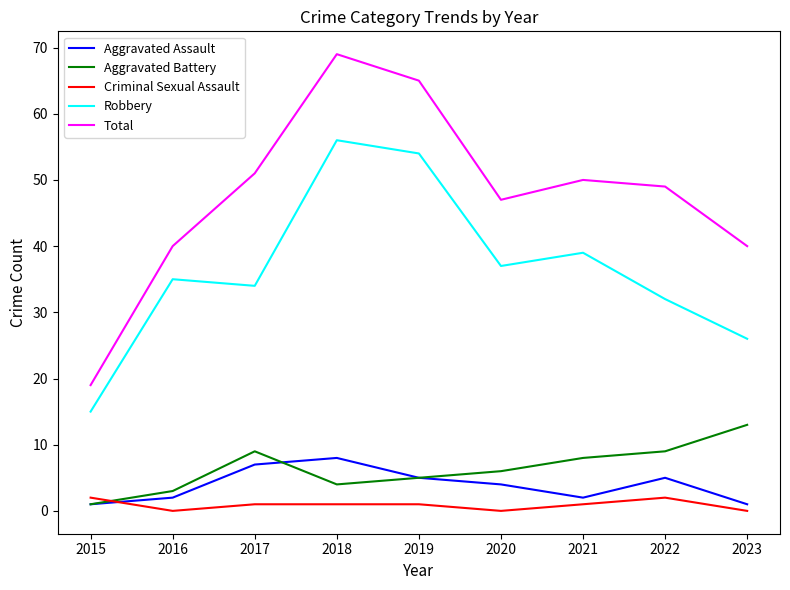

Rank the series by their maximum value, from highest to lowest.

Total, Robbery, Aggravated Battery, Aggravated Assault, Criminal Sexual Assault